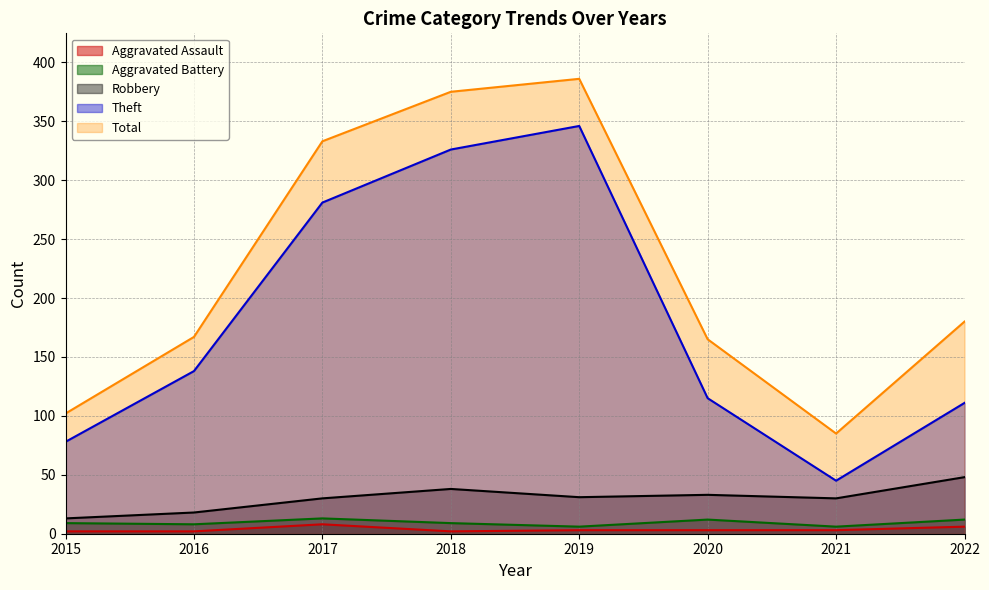

At which category is the sum across all series the highest?

2019